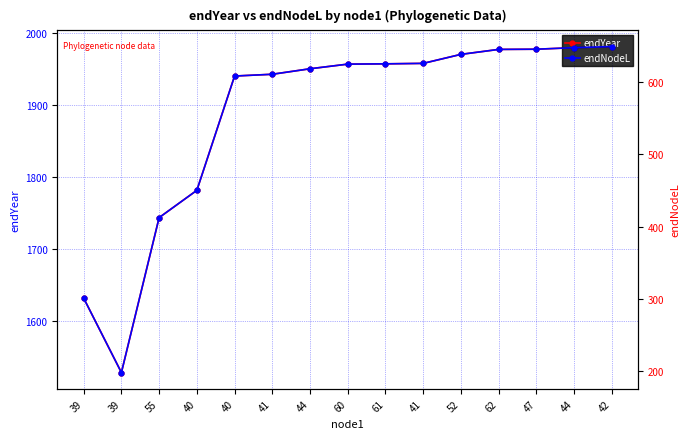

Where is the first local minimum for endYear?

39